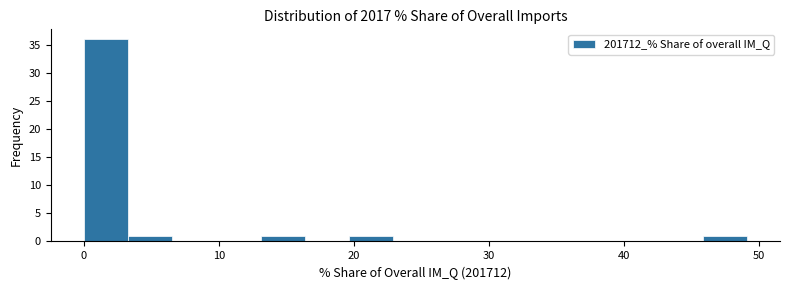

Around what value on the x-axis is the tallest bar? Give the approximate position of its centre, as read against the axis.

2